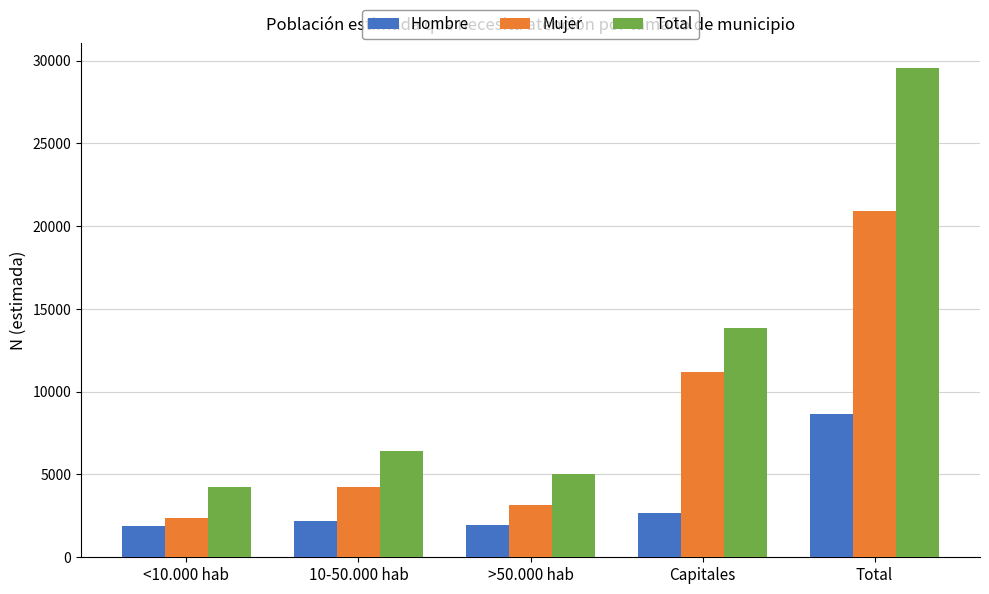

What is the smallest value displayed?

1868